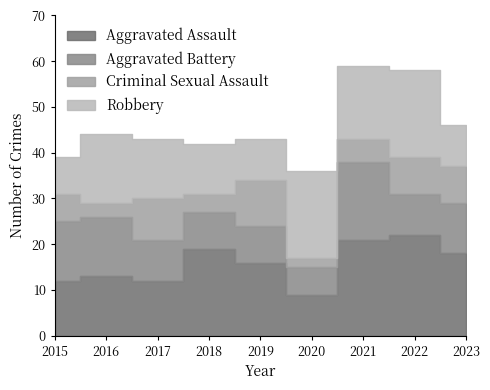

True or false: Aggravated Assault and Robbery cross at least once.

True